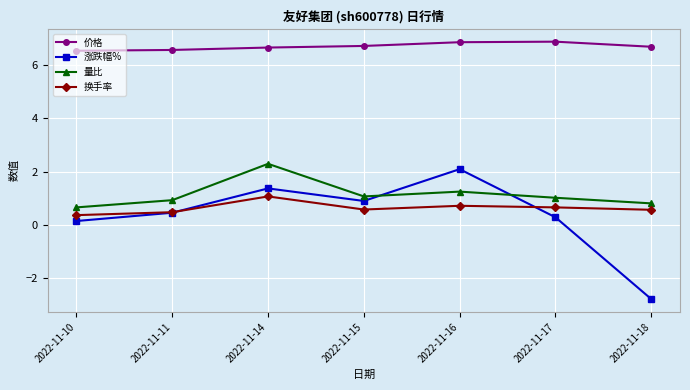

Rank the categories by 涨跌幅% value from lowest to highest.

2022-11-18, 2022-11-10, 2022-11-17, 2022-11-11, 2022-11-15, 2022-11-14, 2022-11-16